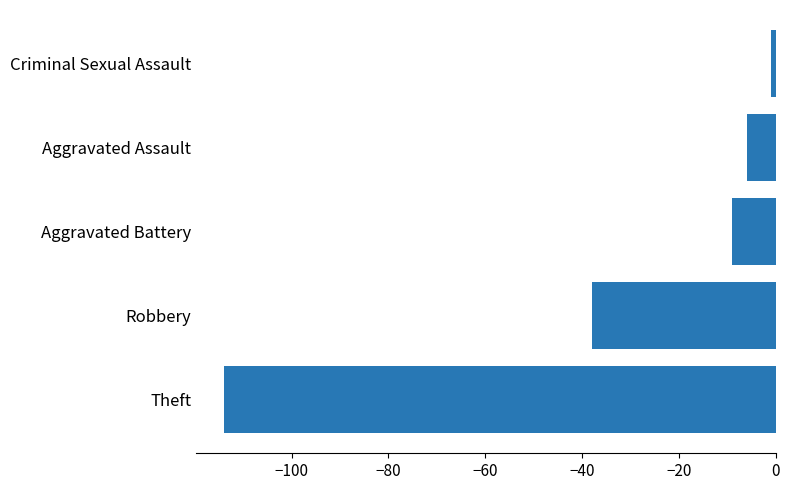

What is the smallest value displayed?

-114